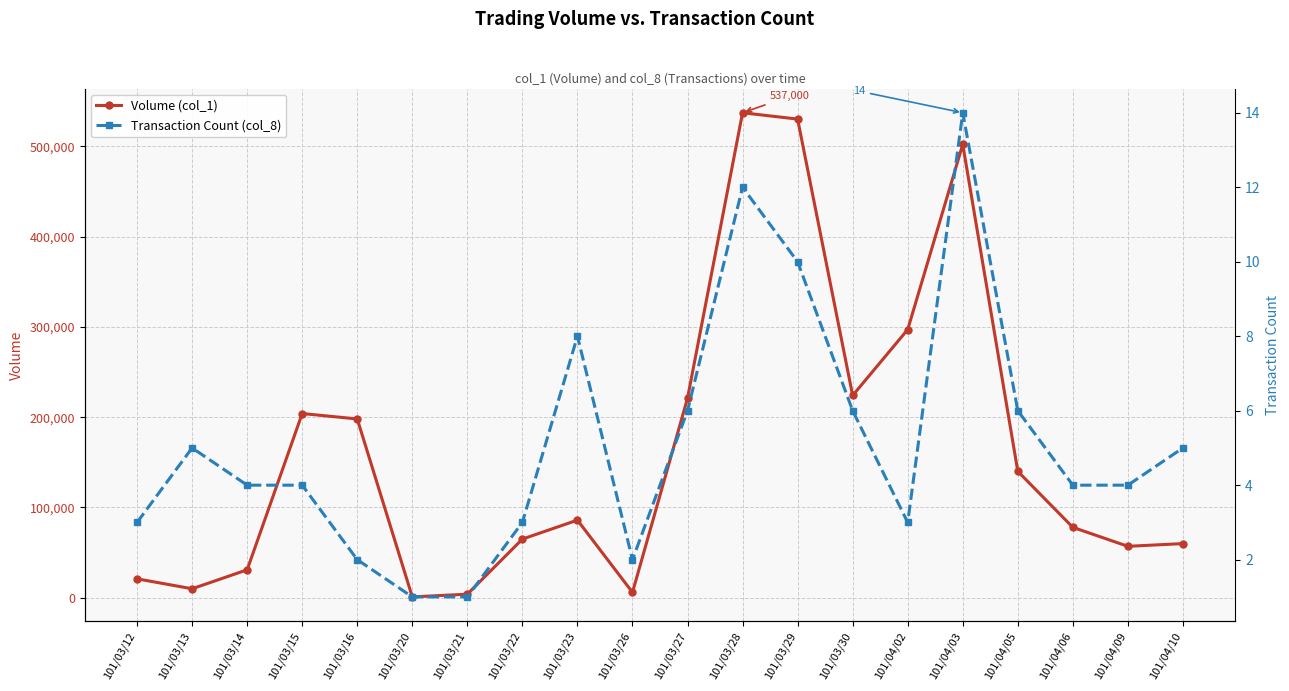

What is the difference between the maximum and minimum values in the Volume (col_1) series?

536000